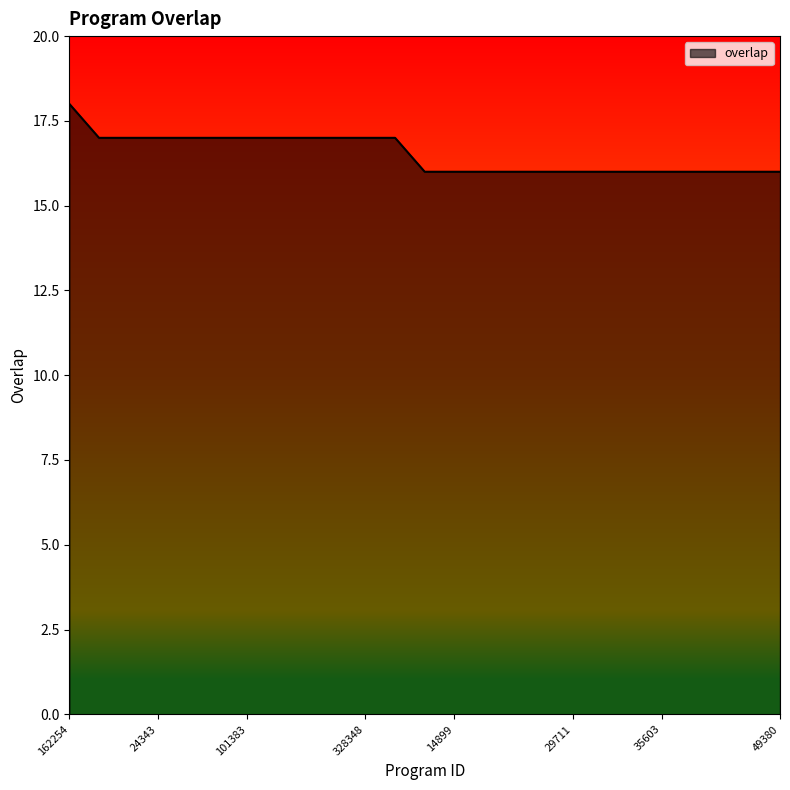

What is the greatest value displayed?

18